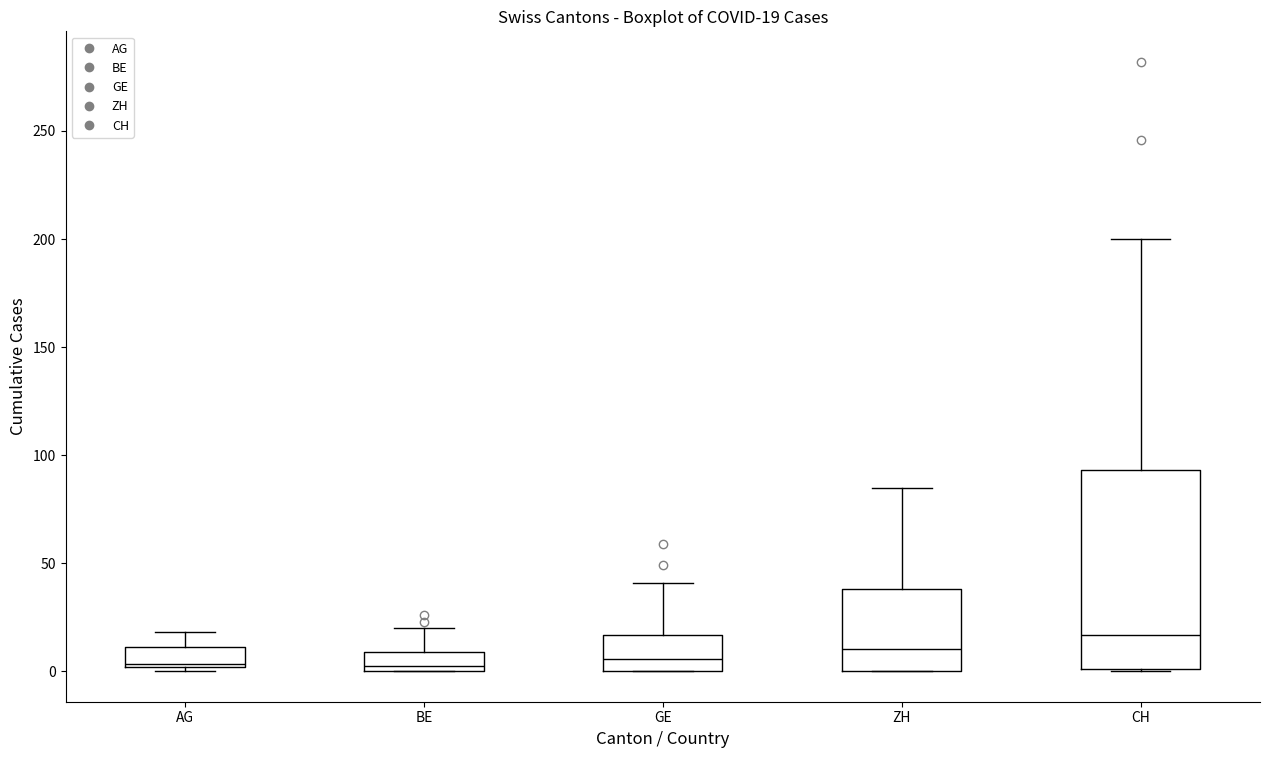

Which box is the tallest, from its lower edge to its upper edge?

CH